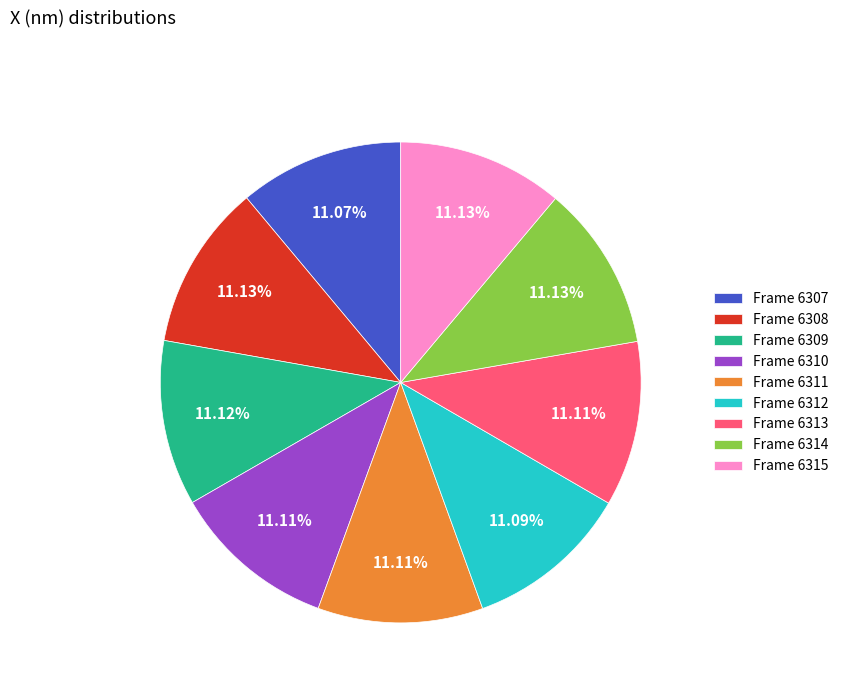

How many slices are in this pie chart?

9